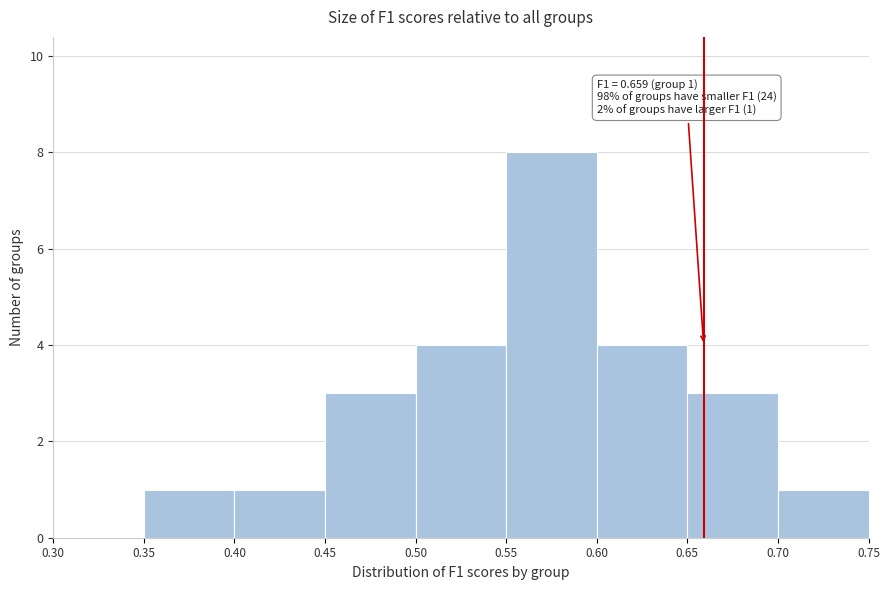

Over which range of the x-axis is the bar tallest?

0.55 to 0.60